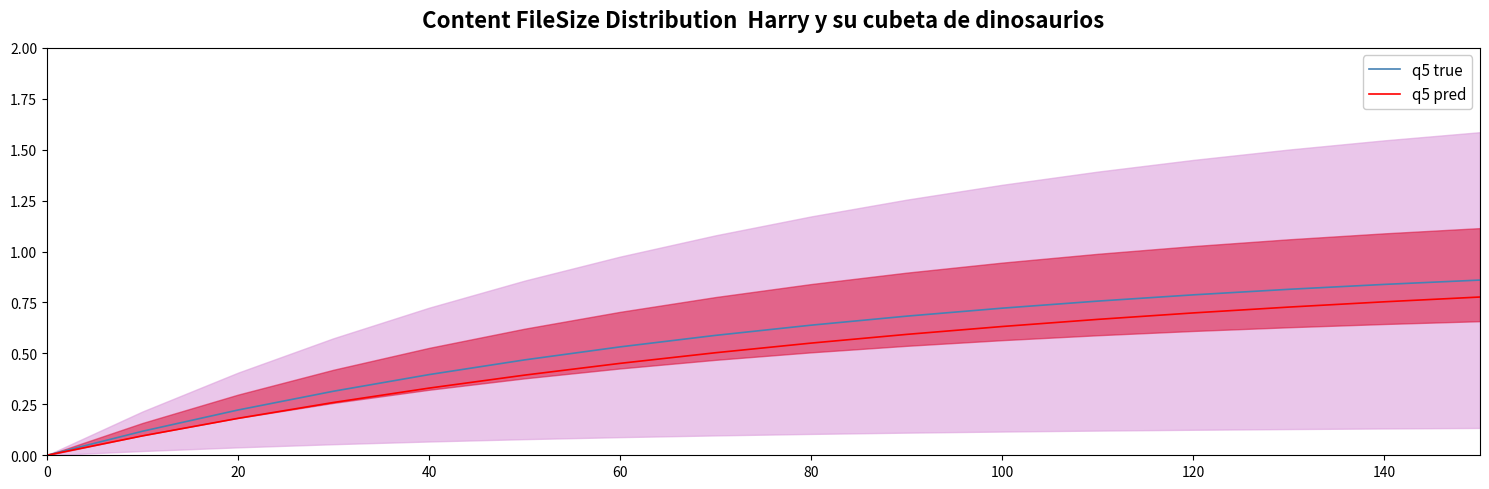

What are all the series names shown in the legend?

q5 true, q5 pred